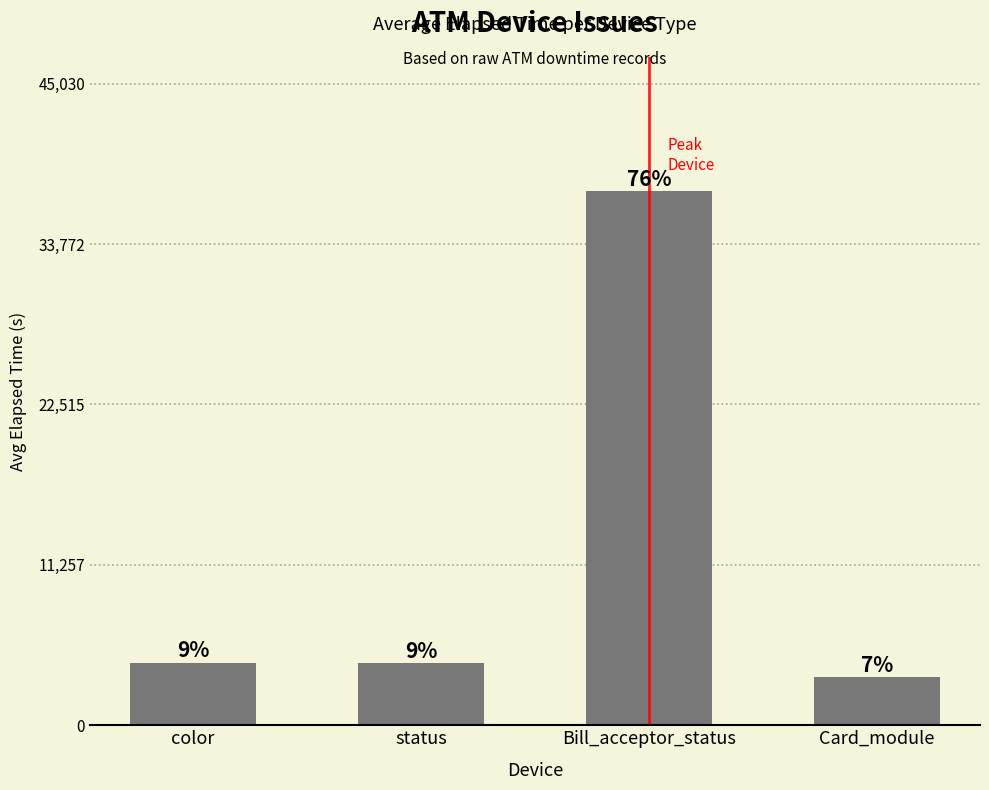

Are the bars horizontal?

No